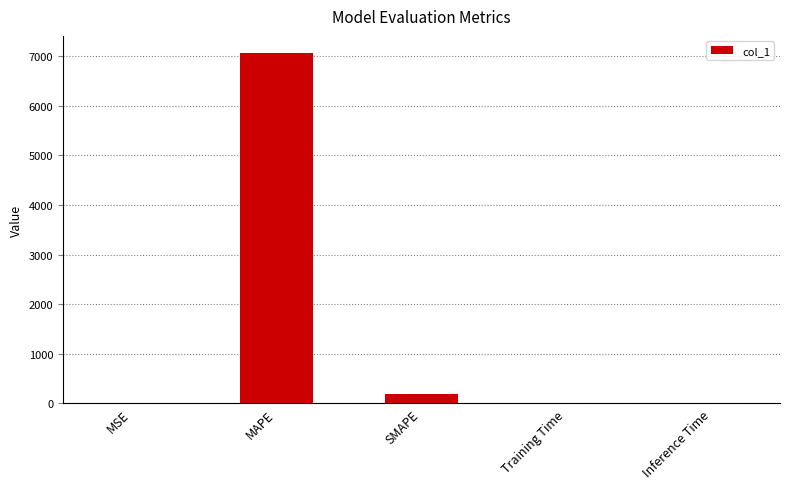

Is it true that the value at MAPE is 7053.4?

True